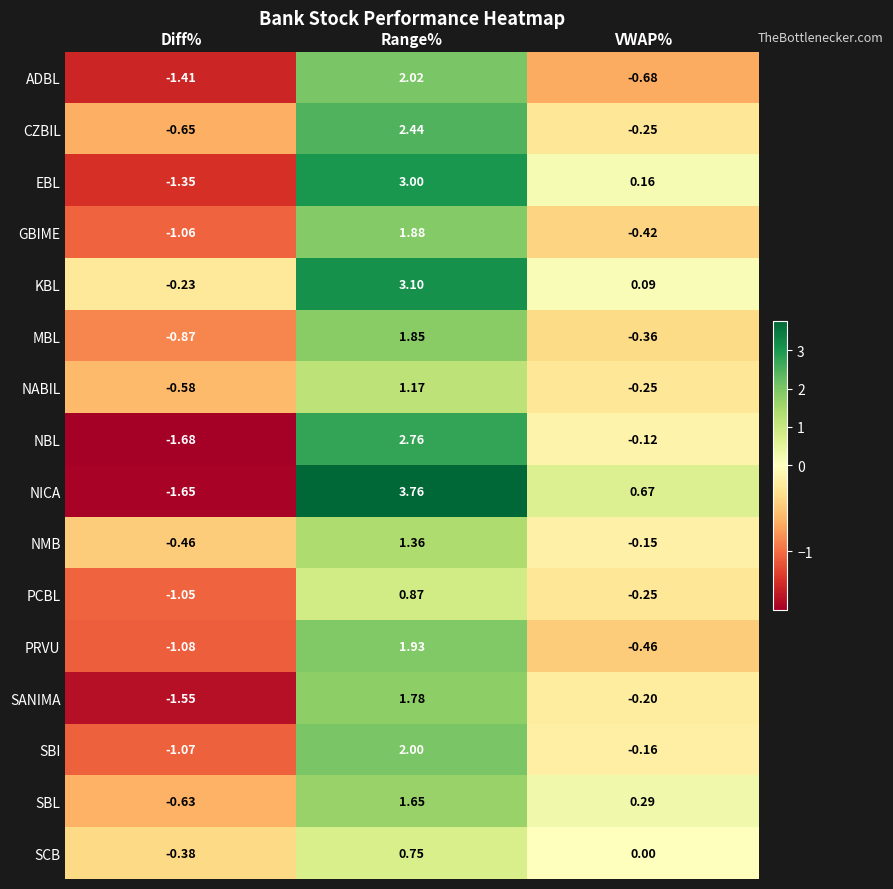

What is the total value across all series at VWAP%?

-2.1